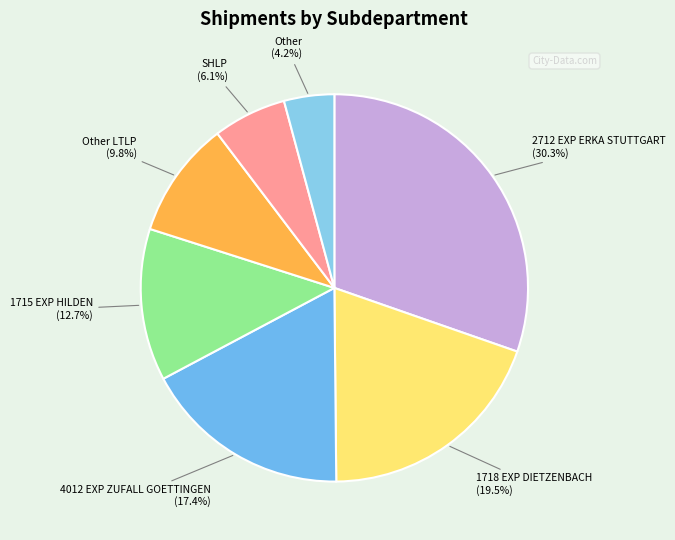

How many segments does this pie chart have?

7